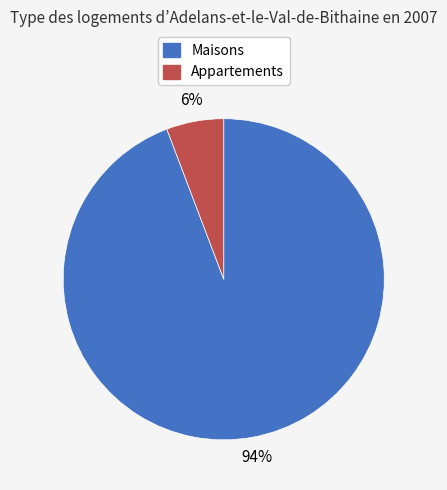

Combined, do Appartements and Maisons account for over 50%?

Yes